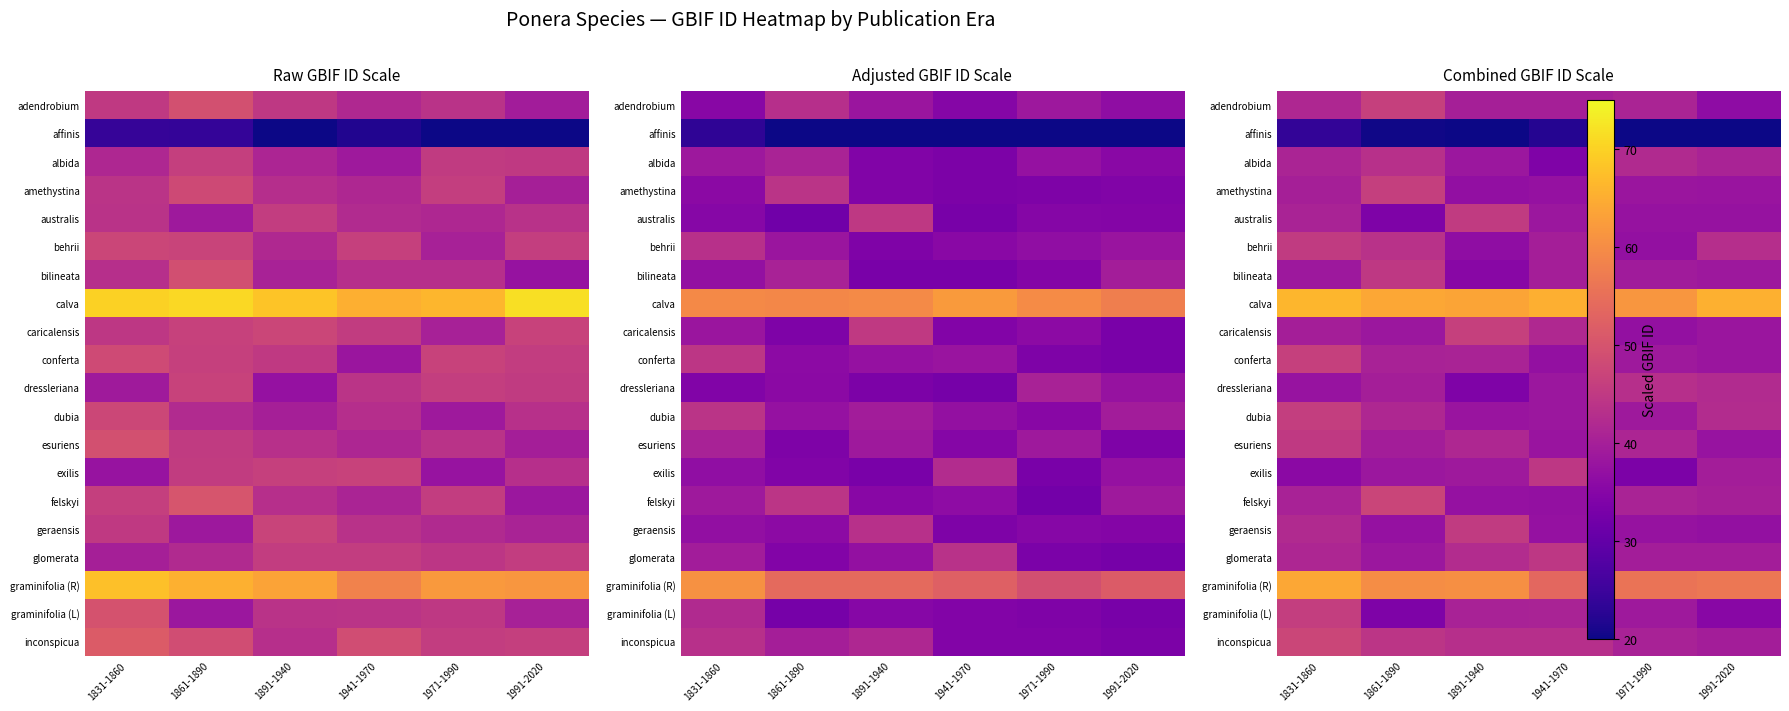

Is the value of exilis at 1991-2020 greater than the value of glomerata at 1991-2020?

No